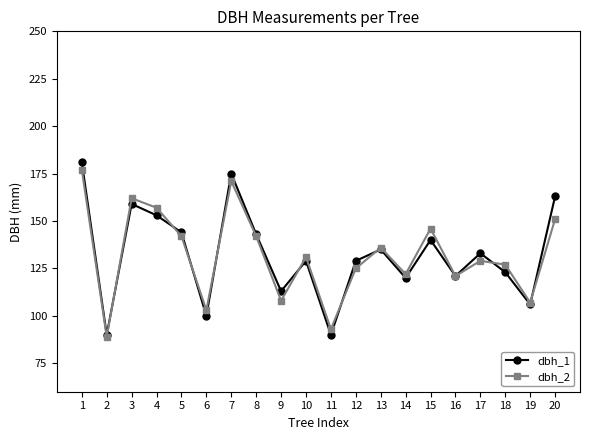

The value of dbh_1 at 10 is 172. True or false?

False